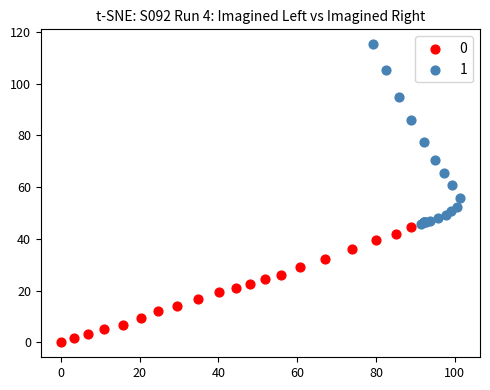

What are all the series names shown in the legend?

0, 1